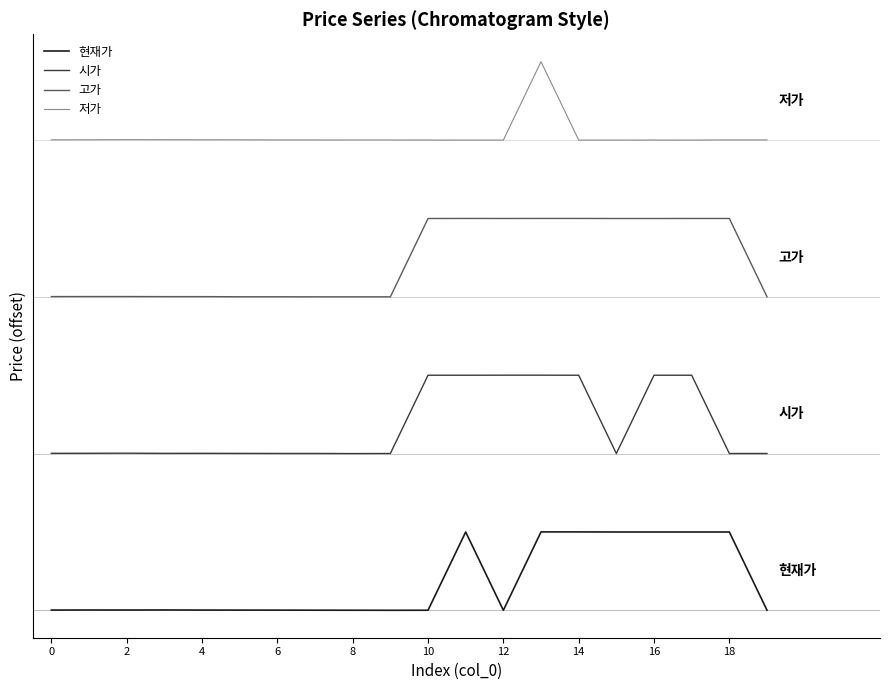

Reading right to left, transcribe all the data shown in this chart.

현재가: 0.1	149.9	149.9	149.9	149.9	150.0	150.0	0.0	149.9	0.1	0.0	0.1	0.2	0.3	0.4	0.5	0.7	0.5	0.6	0.5
시가: 300.1	300.1	449.9	449.9	300.0	449.9	450.0	450.0	449.9	449.9	300.1	300.0	300.2	300.2	300.3	300.5	300.4	300.7	300.5	300.5
고가: 600.1	749.9	749.9	749.9	749.9	750.0	750.0	749.9	750.0	749.9	600.0	600.0	600.0	600.1	600.1	600.4	600.4	600.5	600.5	600.5
저가: 900.3	900.3	900.0	900.1	900.0	900.0	1050.0	900.0	900.0	900.1	900.2	900.2	900.3	900.3	900.5	900.6	900.7	900.8	900.6	900.5